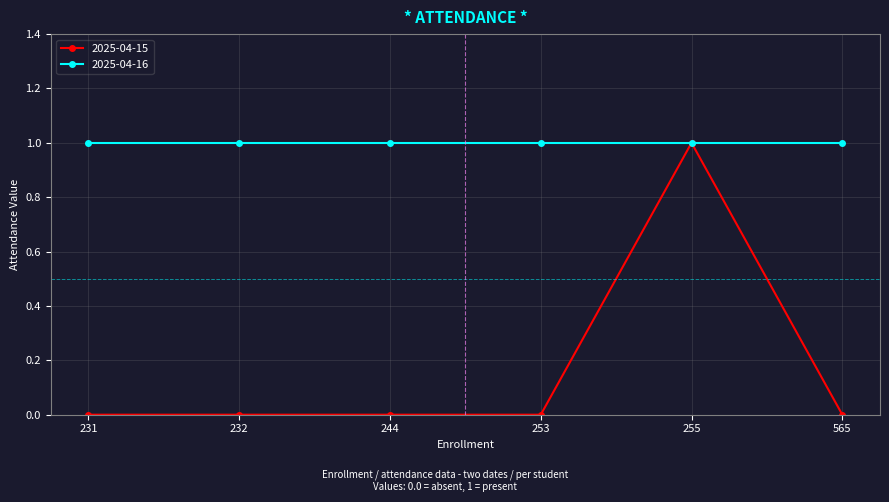

The 2025-04-16 series shows 2 at 255. True or false?

False